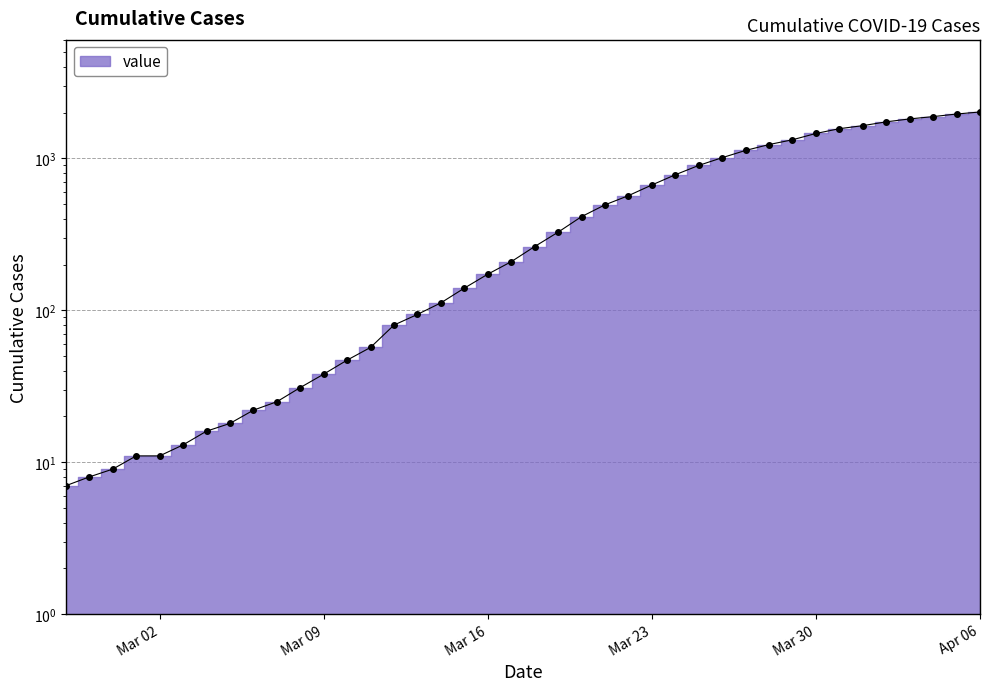

The chart shows a value of 112 at 2020-03-14. True or false?

True